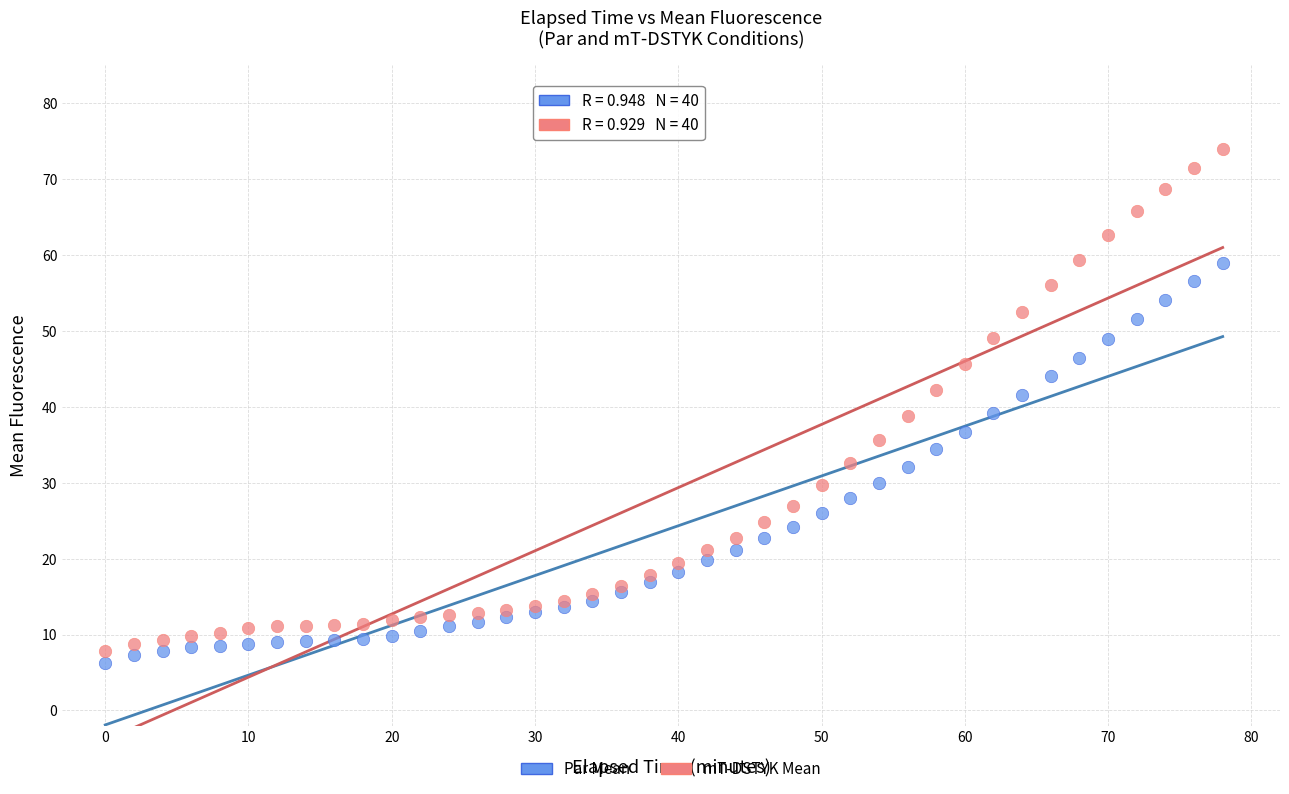

Which series reaches the maximum Y coordinate?

mT-DSTYK Mean